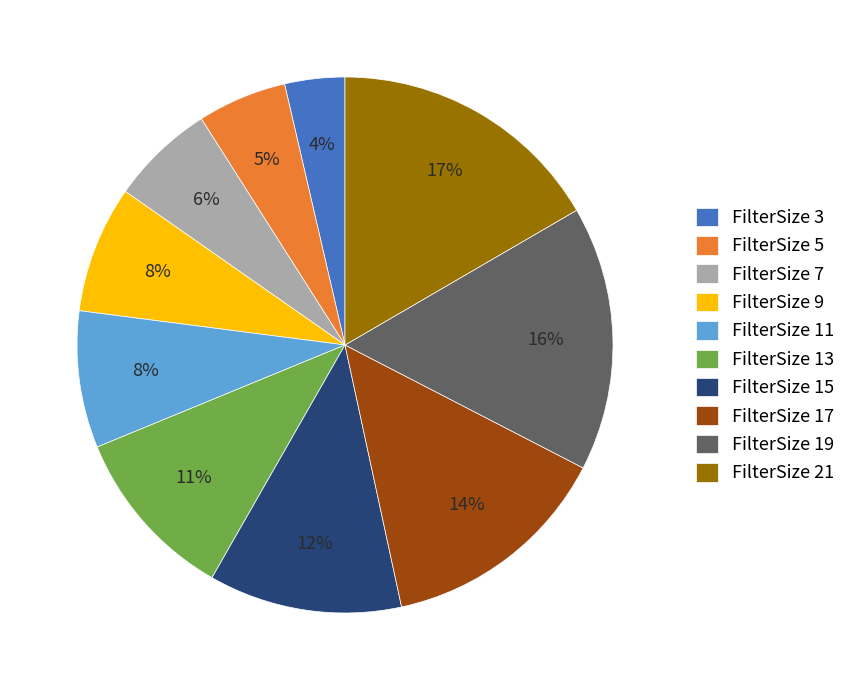

To the nearest percent, what is the average slice percentage?

10%